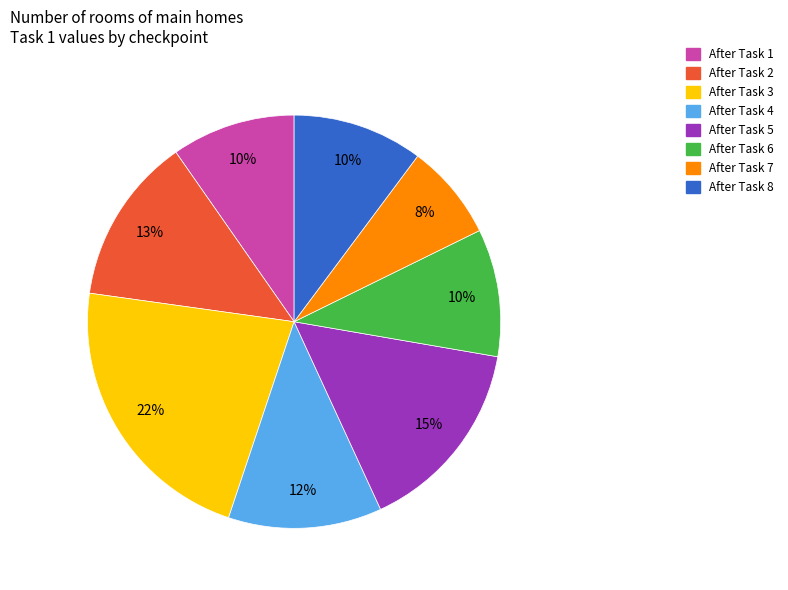

Which has a higher value, After Task 2 or After Task 5?

After Task 5